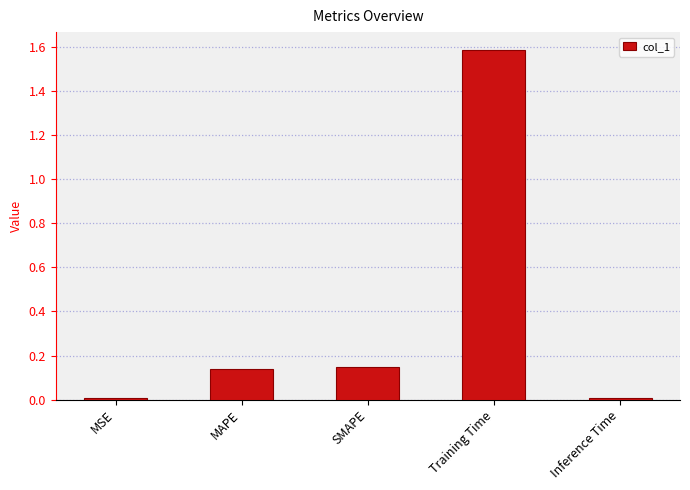

Which has a higher value, MSE or Training Time?

Training Time